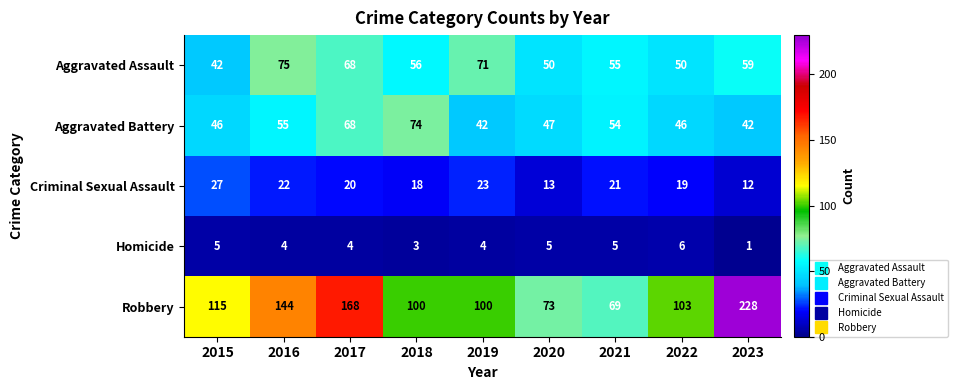

What is the difference between the second highest and minimum values in the Homicide series?

4